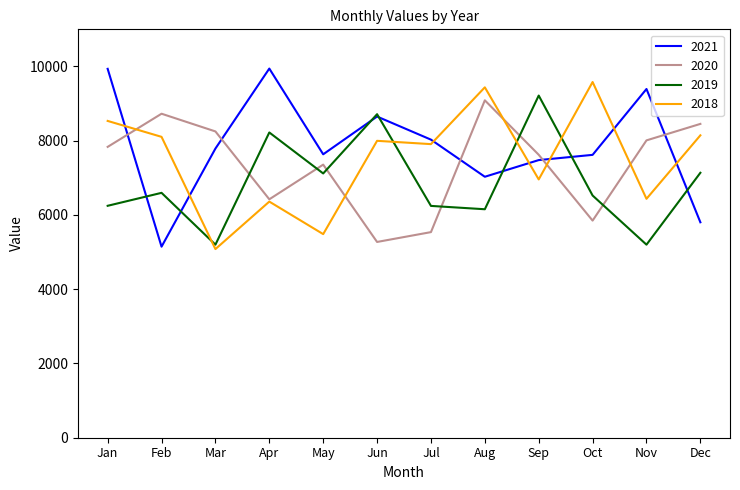

At how many categories does at least one series exceed 6840?

12